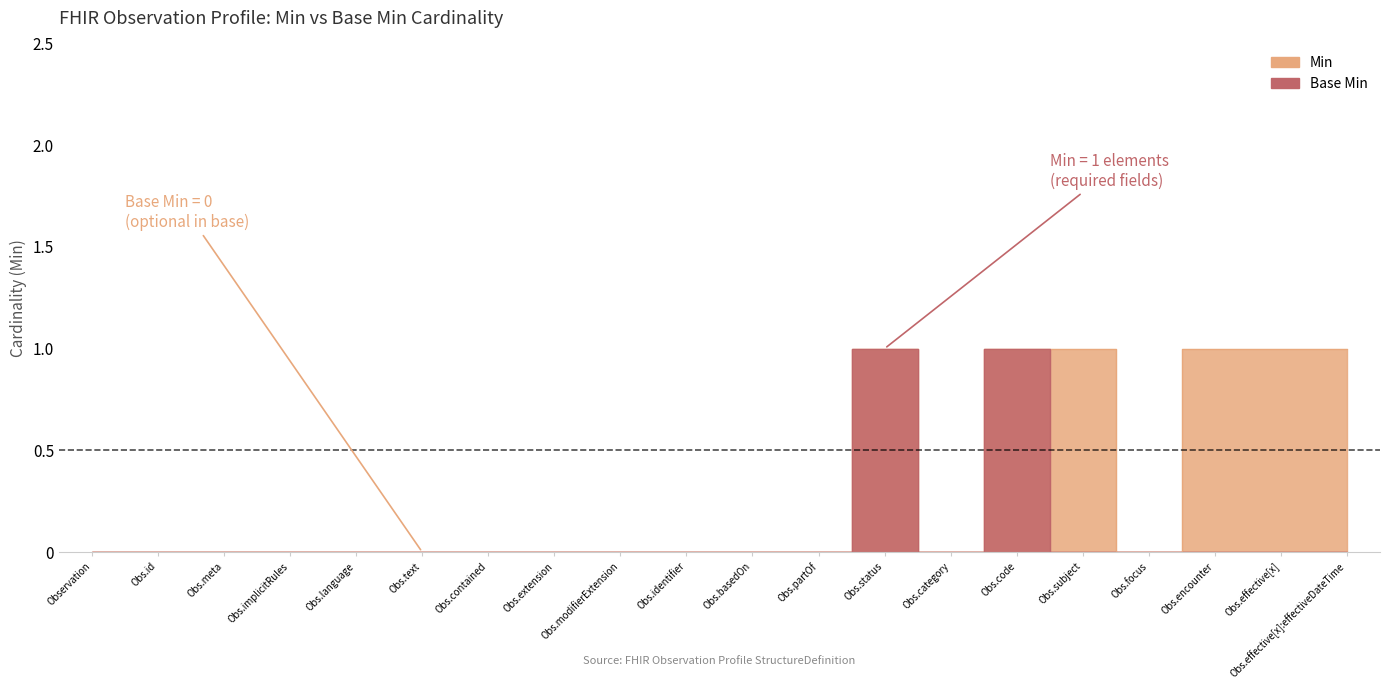

What is the difference between the maximum and second lowest values in the Min series?

1